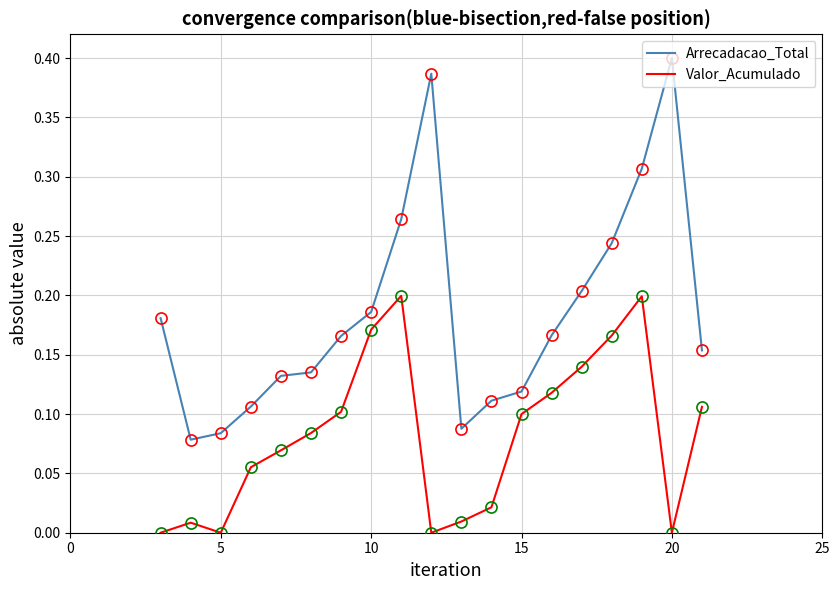

Which series has the widest spread of values?

Arrecadacao_Total